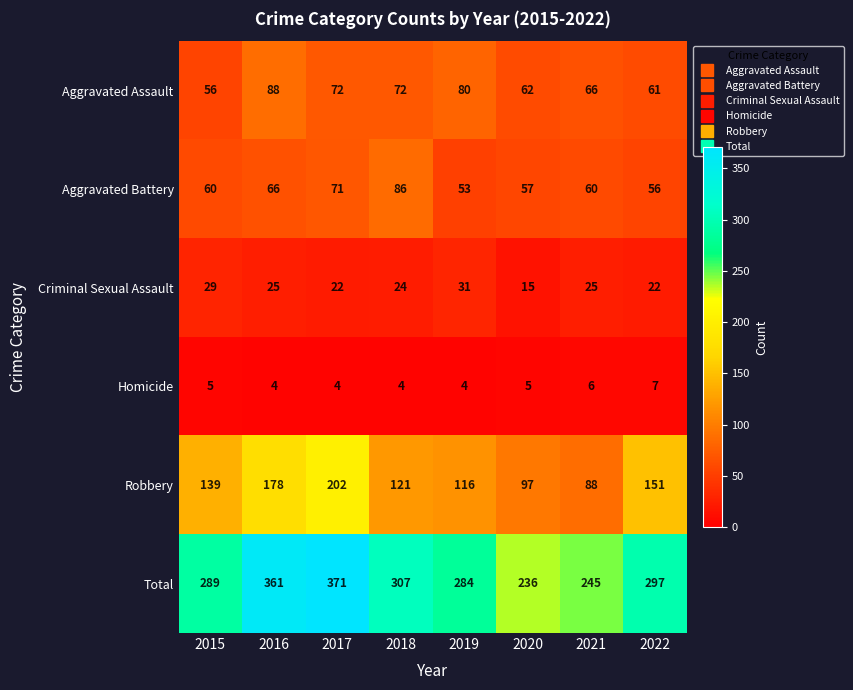

Which category has the lowest value in the Criminal Sexual Assault series?

2020